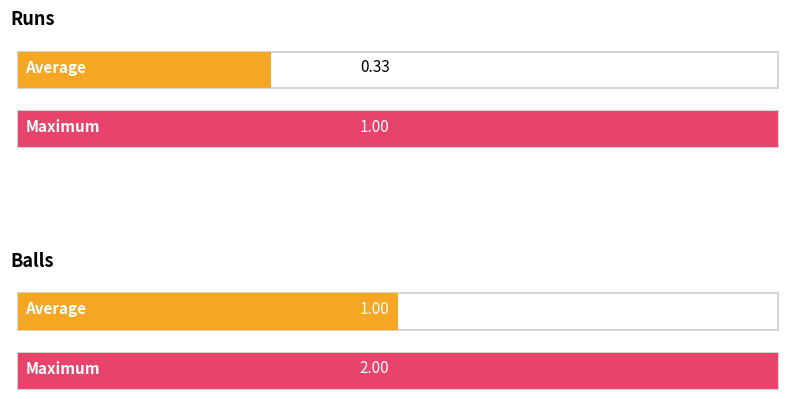

The balls series shows 2 at 2016-03-28. True or false?

False